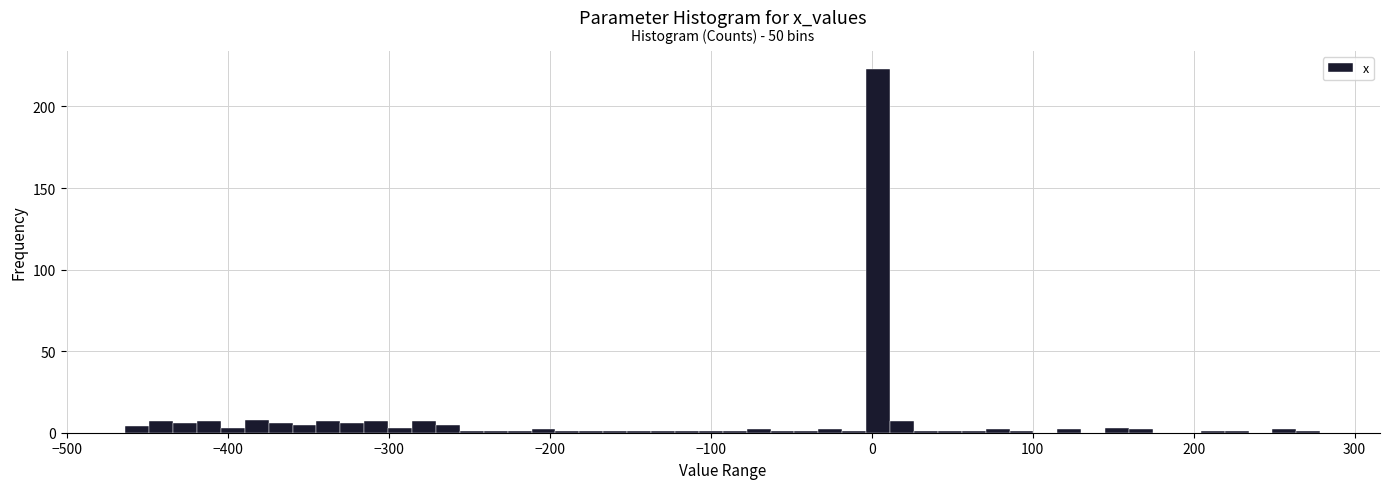

Read against the x-axis, roughly where is the centre of the tallest bar?

0